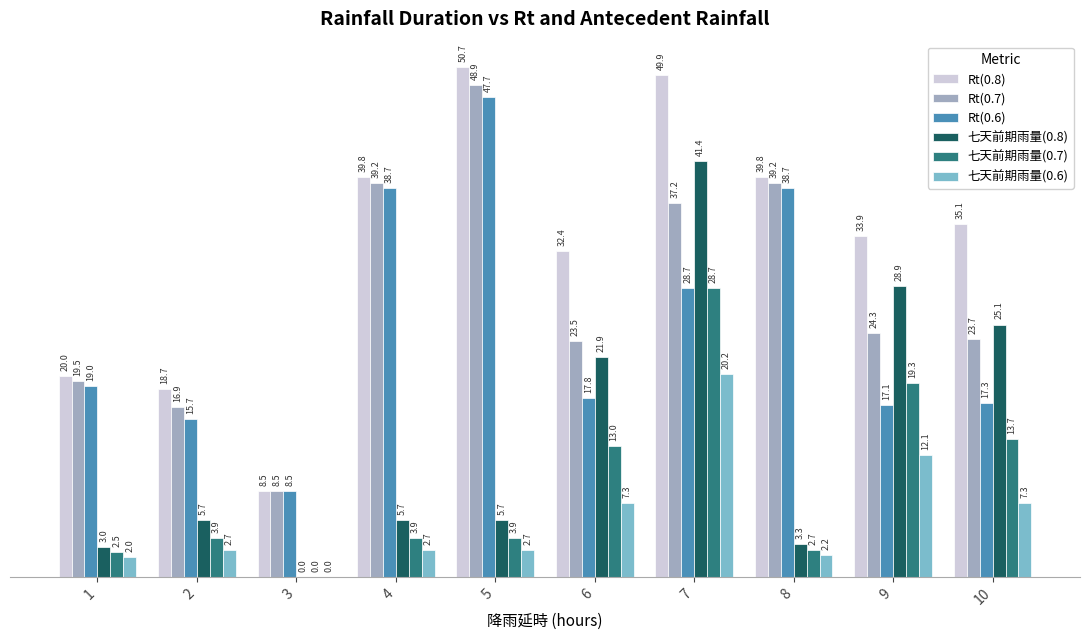

How many values in the Rt(0.8) series exceed 35?

5